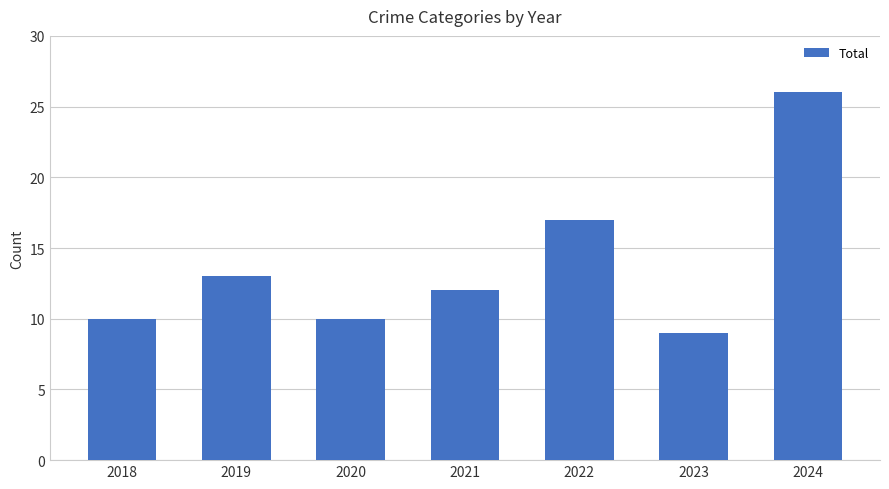

What is the difference between the second highest and minimum values?

8